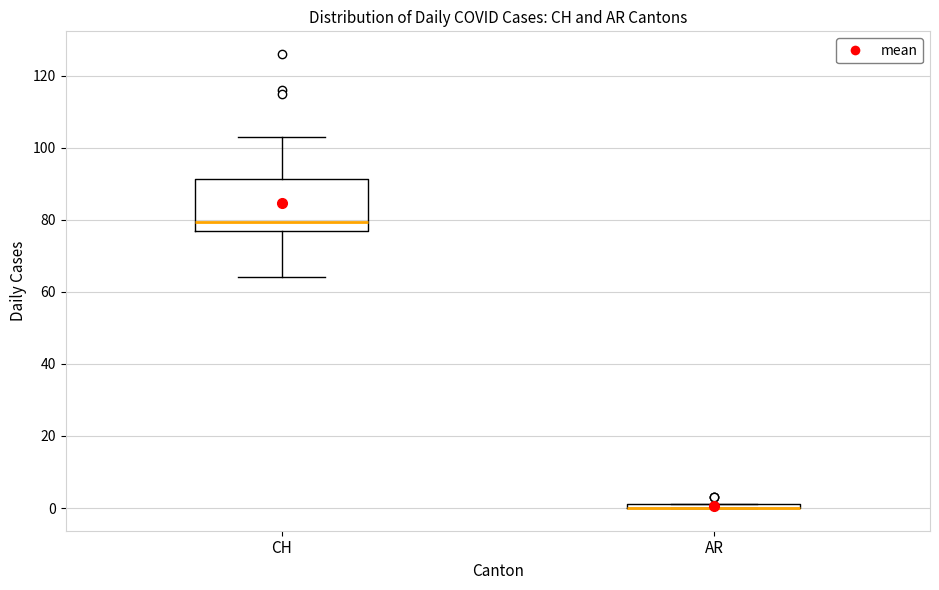

Where is the upper edge of the box for AR on the y-axis? The values are not printed on the chart, so give them approximately, as read against the axis.

2